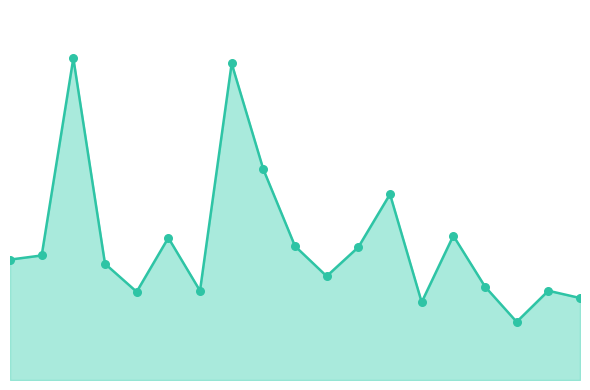

At which category is the sum across all series the highest?

2